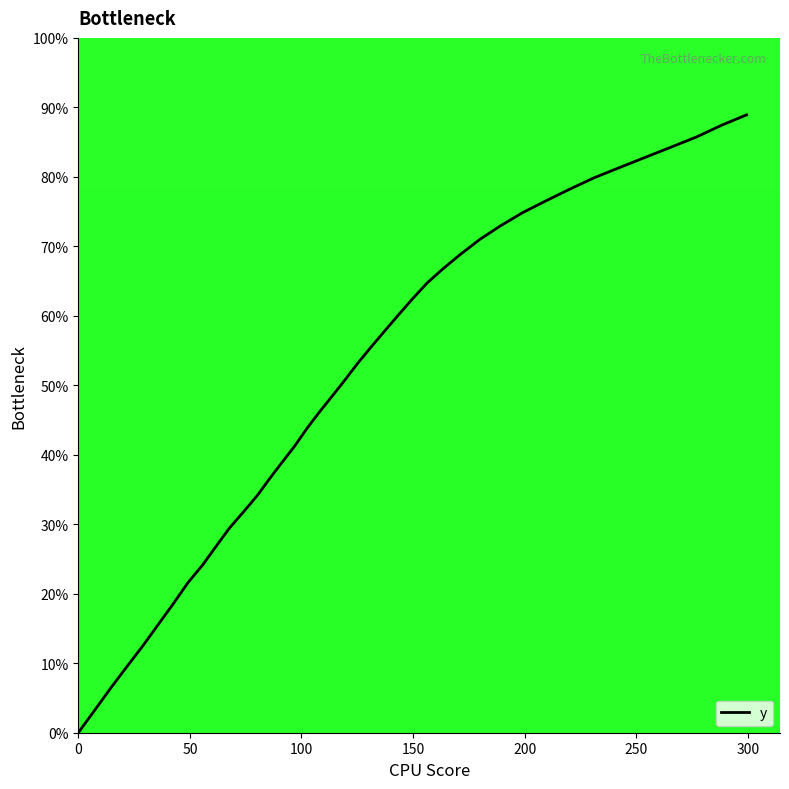

How many data points are above 53?

20